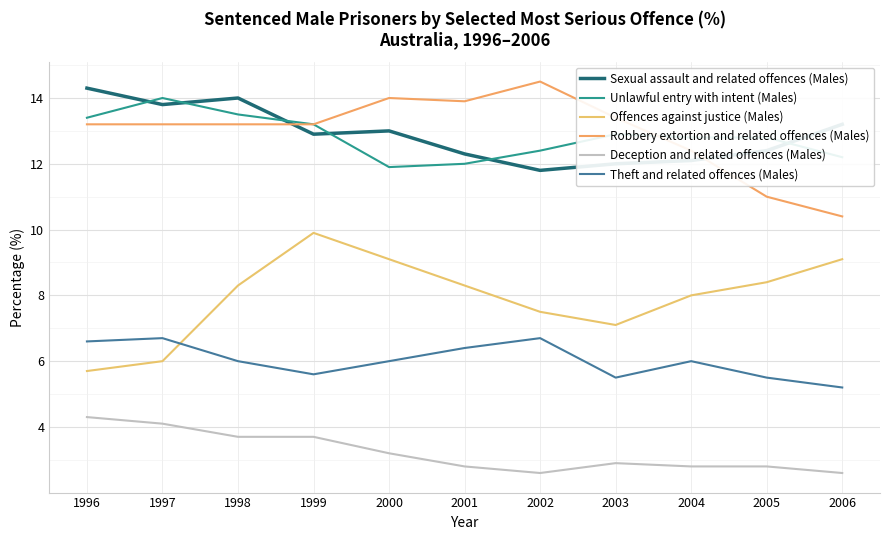

Is it true that Theft and related offences (Males) equals 6.4 at 2001?

True